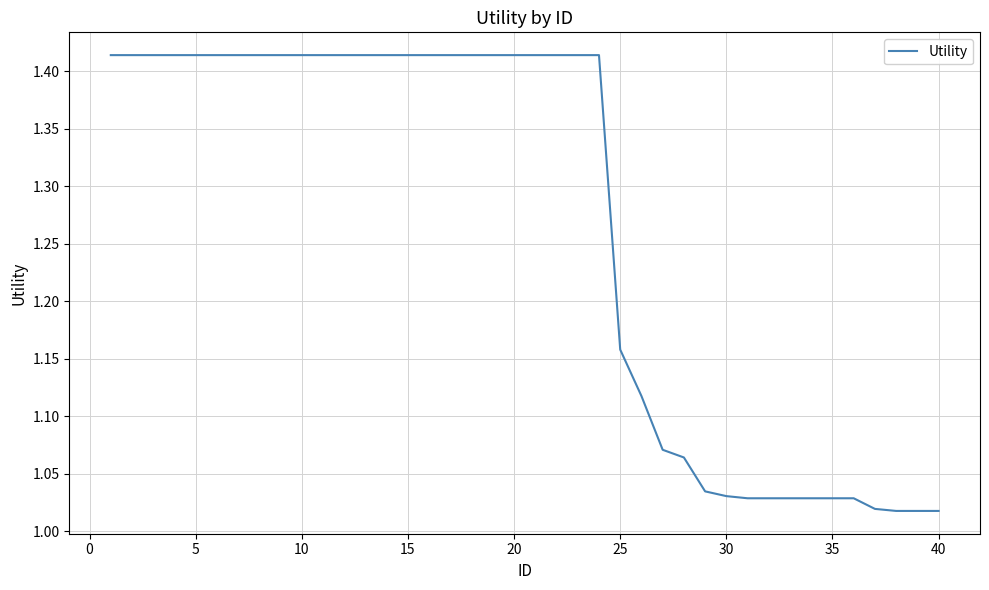

What is the difference between the maximum and minimum values?

0.4